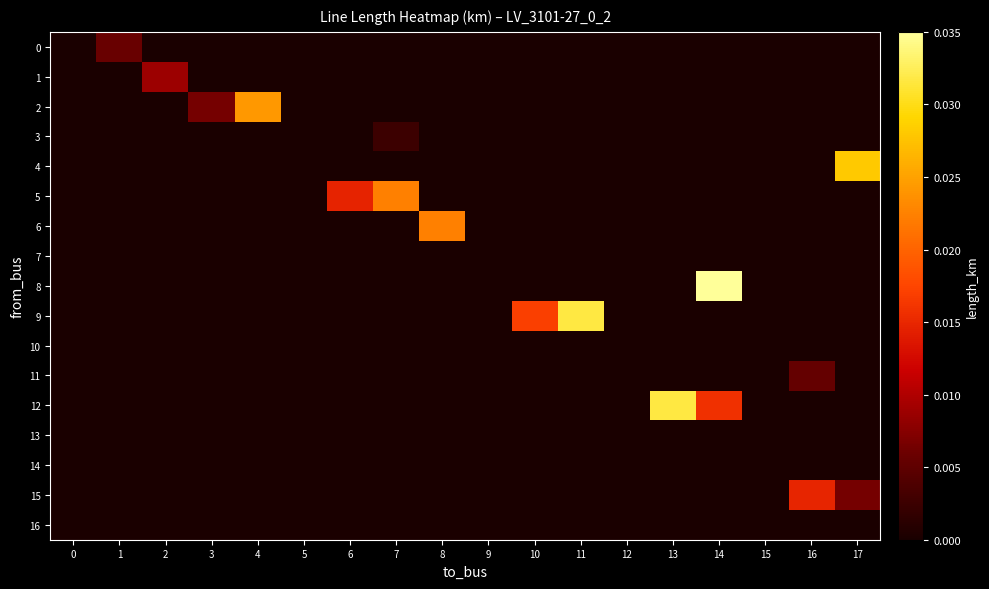

At 15, list the series in order from smallest to largest.

0, 1, 2, 3, 4, 5, 6, 7, 8, 9, 10, 11, 12, 13, 14, 15, 16